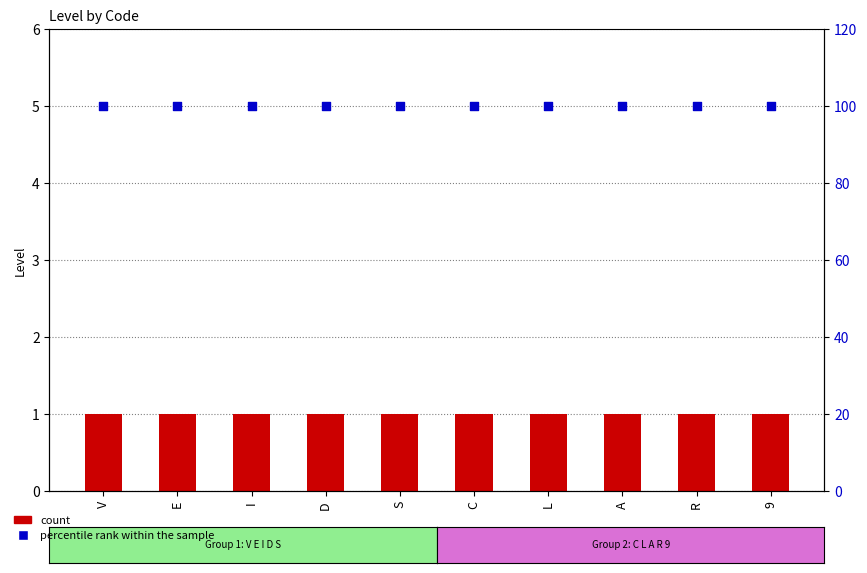

What is the total value across all series at R?

101